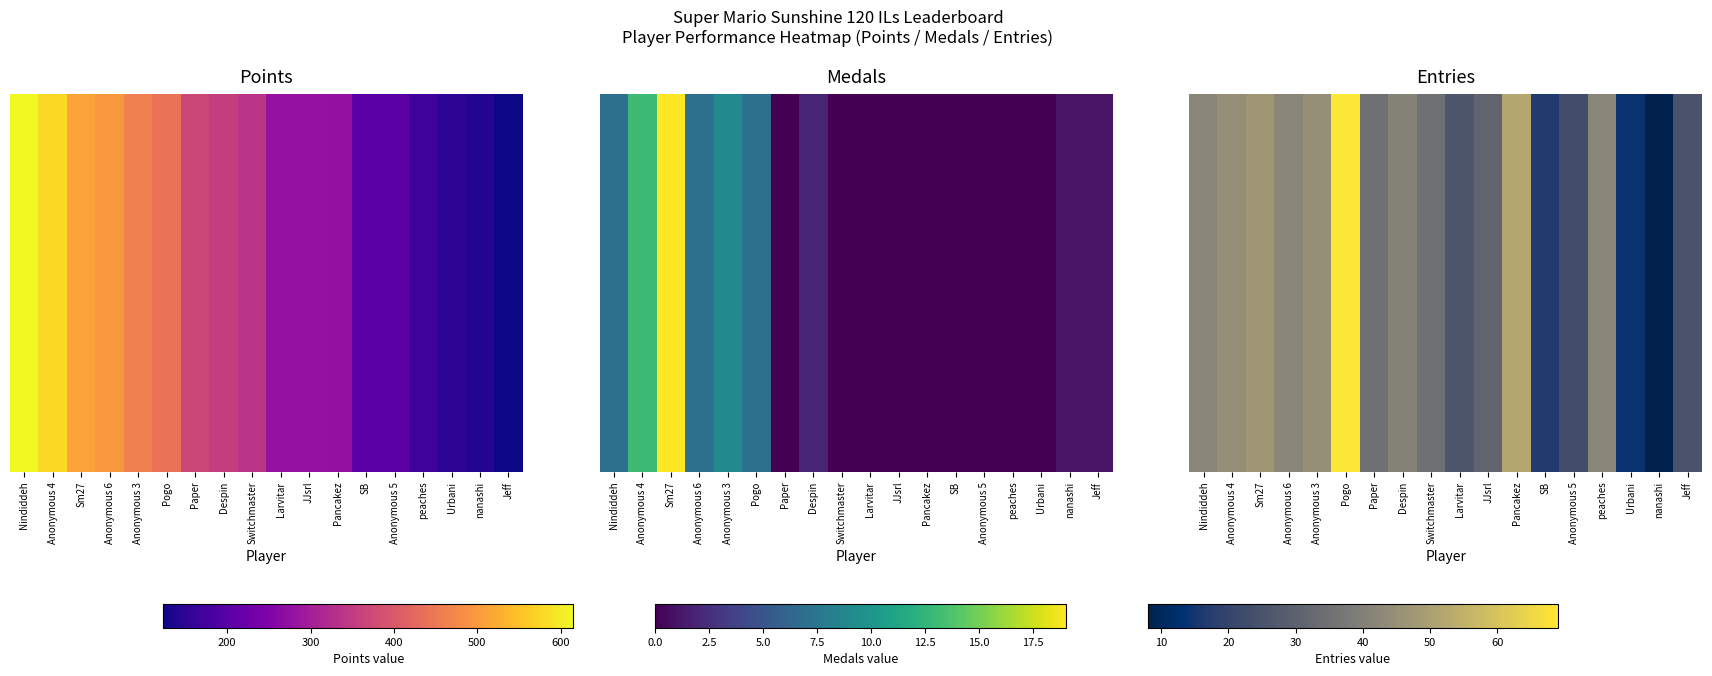

Reading left to right, list all the values displayed in this chart.

42	45	47	42	45	69	35	41	35	26	31	52	17	23	42	14	8	25